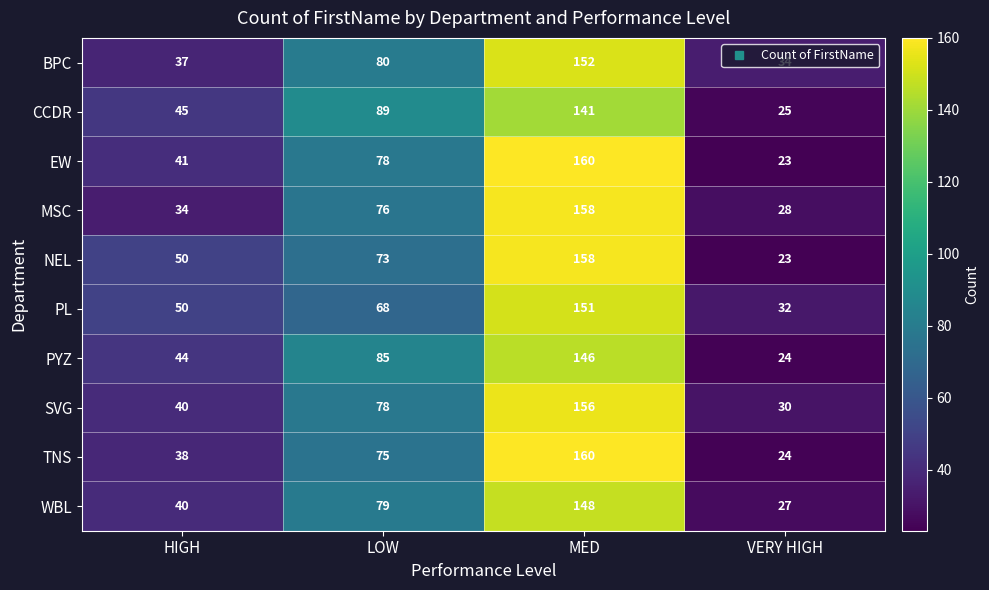

What is the sum of the TNS values at MED and VERY HIGH?

184